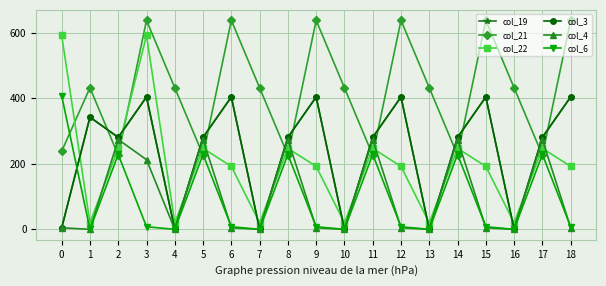

What is the value of the col_6 point at the 6th from the left?

228.8